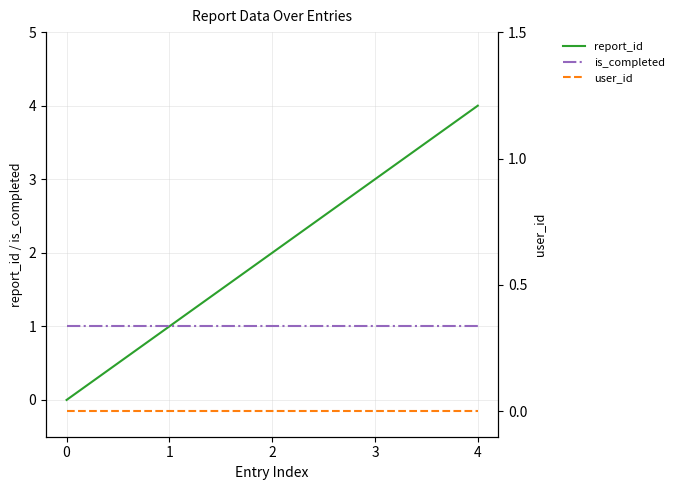

True or false: report_id and user_id intersect in this chart.

False